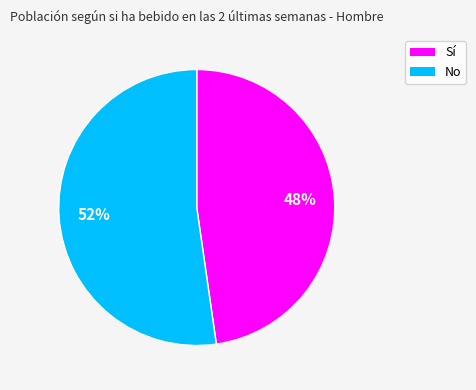

What percentage is the No slice, to the nearest percent?

52%